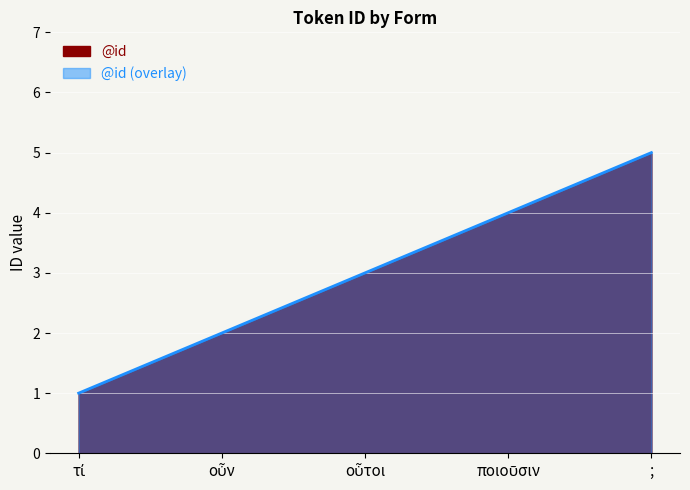

The value at οὗτοι is 3. True or false?

True